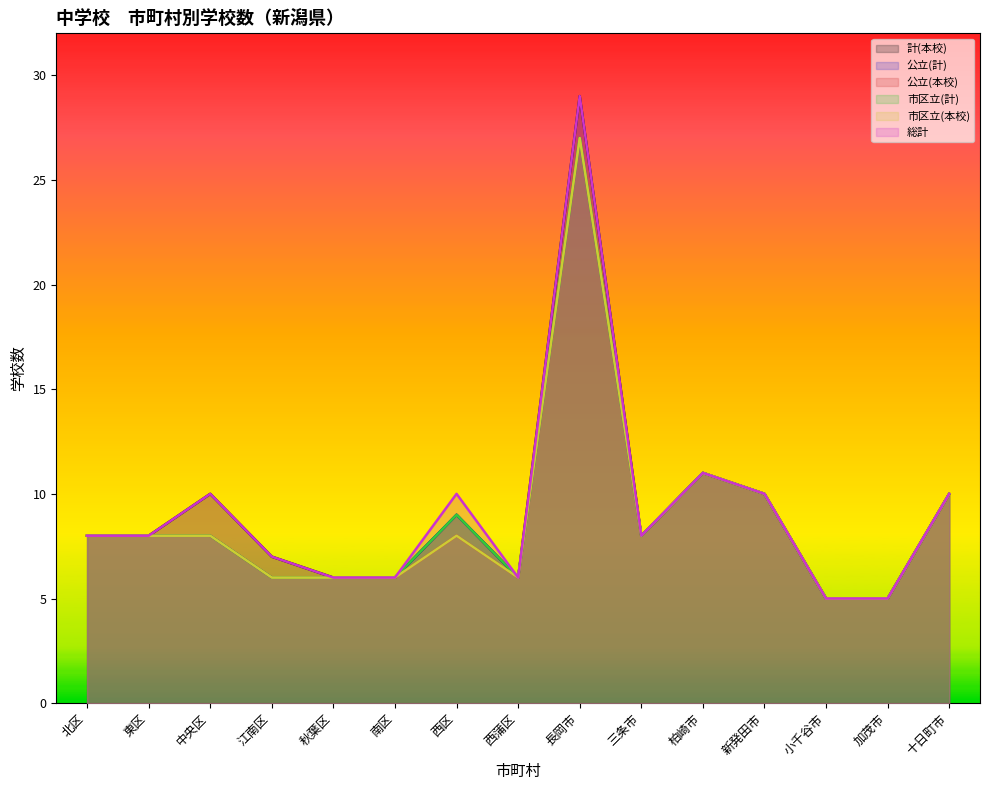

List the labels in order of 公立(本校) value, smallest first.

小千谷市, 加茂市, 江南区, 秋葉区, 南区, 西蒲区, 北区, 東区, 中央区, 西区, 三条市, 新発田市, 十日町市, 柏崎市, 長岡市